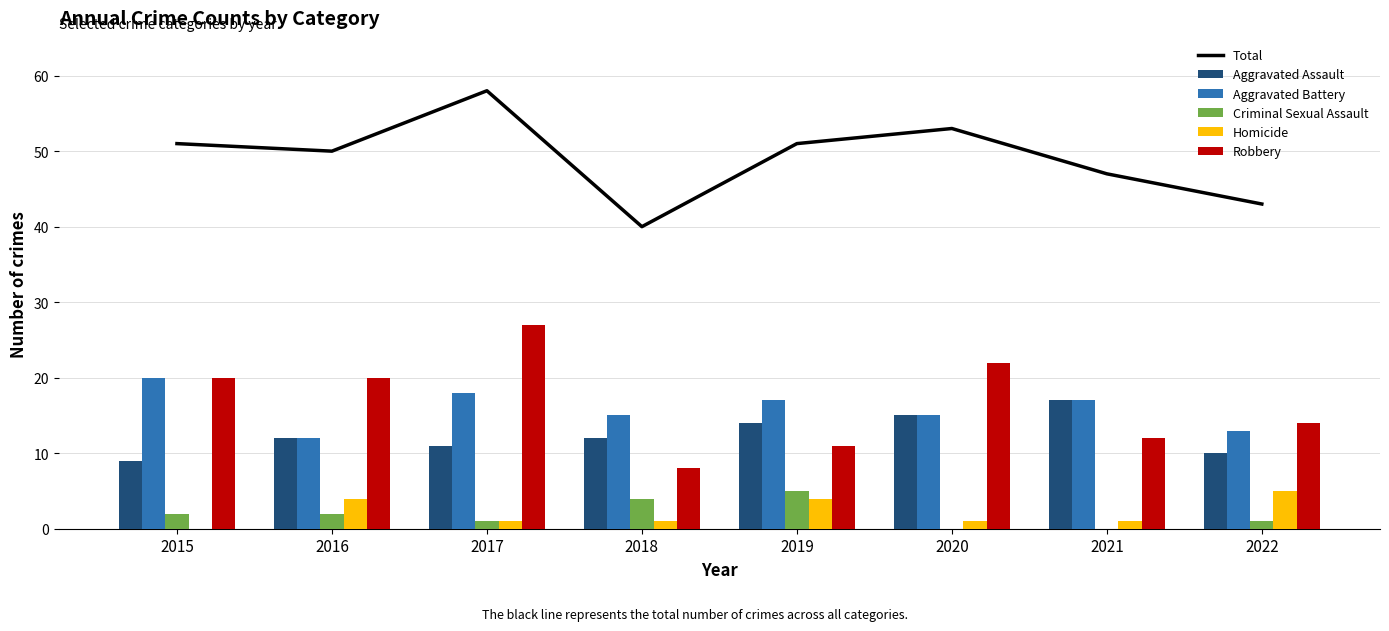

Is the value of Total at 2022 greater than the value of Aggravated Battery at 2015?

Yes